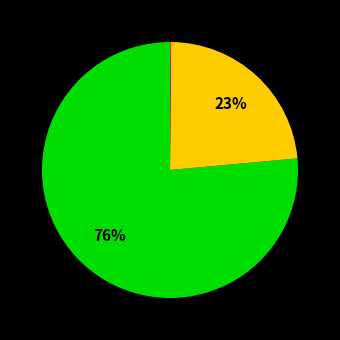

To the nearest percent, what is the average slice percentage?

33%